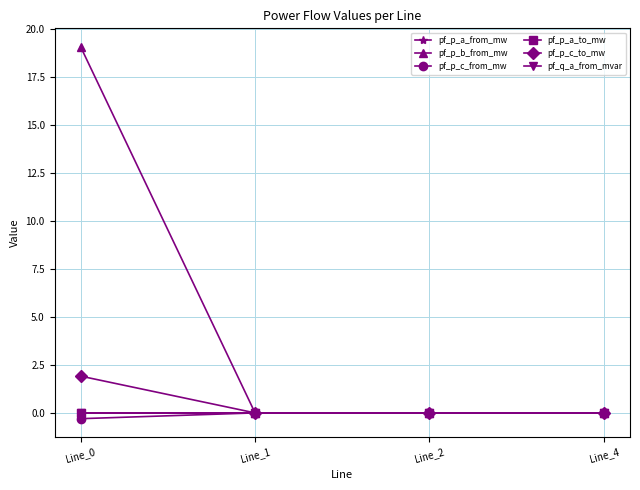

Reading right to left, extract all data points from this chart.

pf_p_a_from_mw: Line_4=0.0	Line_2=-0.0	Line_1=-0.0	Line_0=-0.0
pf_p_b_from_mw: Line_4=0.0	Line_2=0.0	Line_1=0.0	Line_0=19.1
pf_p_c_from_mw: Line_4=0.0	Line_2=0.0	Line_1=0.0	Line_0=-0.3
pf_p_a_to_mw: Line_4=-0.0	Line_2=0.0	Line_1=-0.0	Line_0=0.0
pf_p_c_to_mw: Line_4=0.0	Line_2=-0.0	Line_1=-0.0	Line_0=1.9
pf_q_a_from_mvar: Line_4=-0.0	Line_2=0.0	Line_1=0.0	Line_0=-0.0